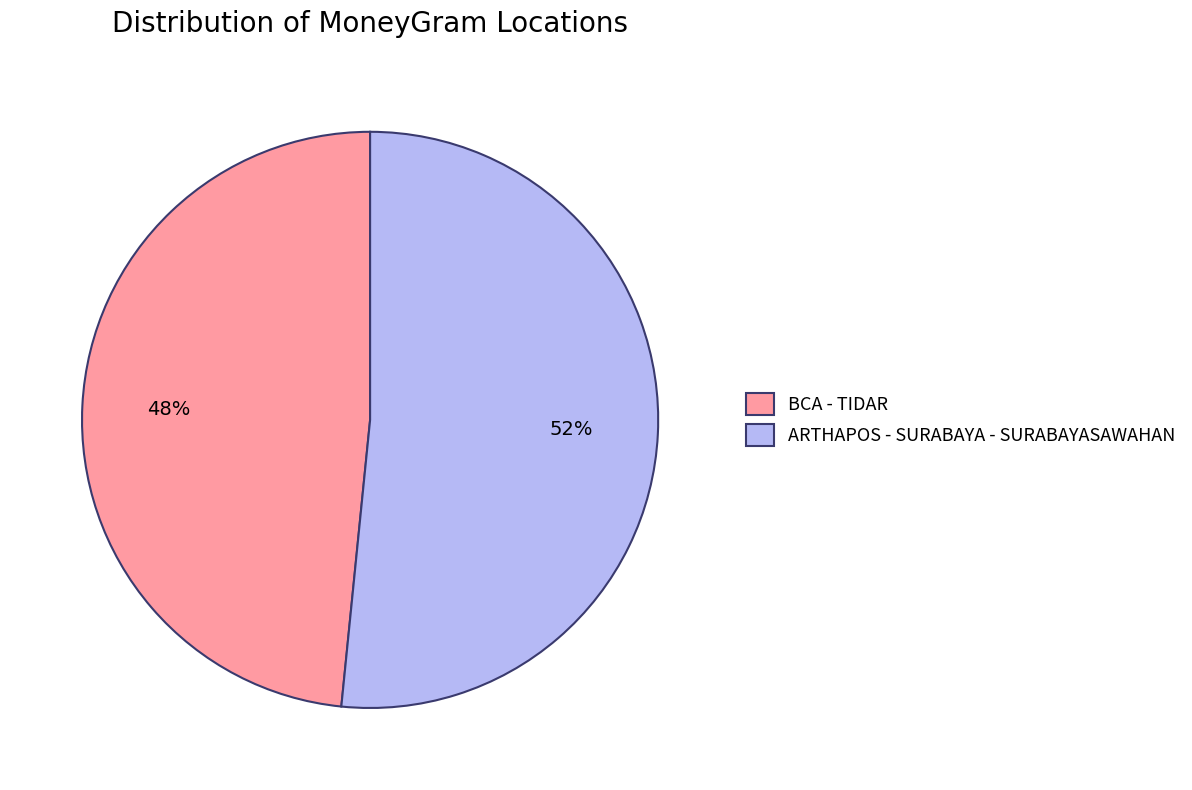

How many slices are in this pie chart?

2